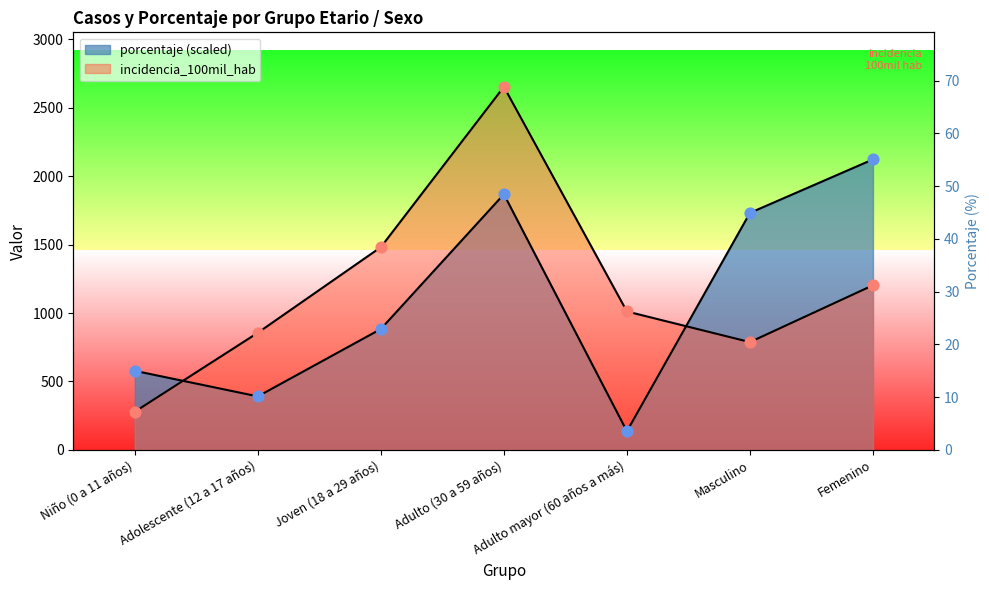

Is the value of incidencia_100mil_hab at Joven (18 a 29 años) greater than the value of porcentaje at Niño (0 a 11 años)?

Yes